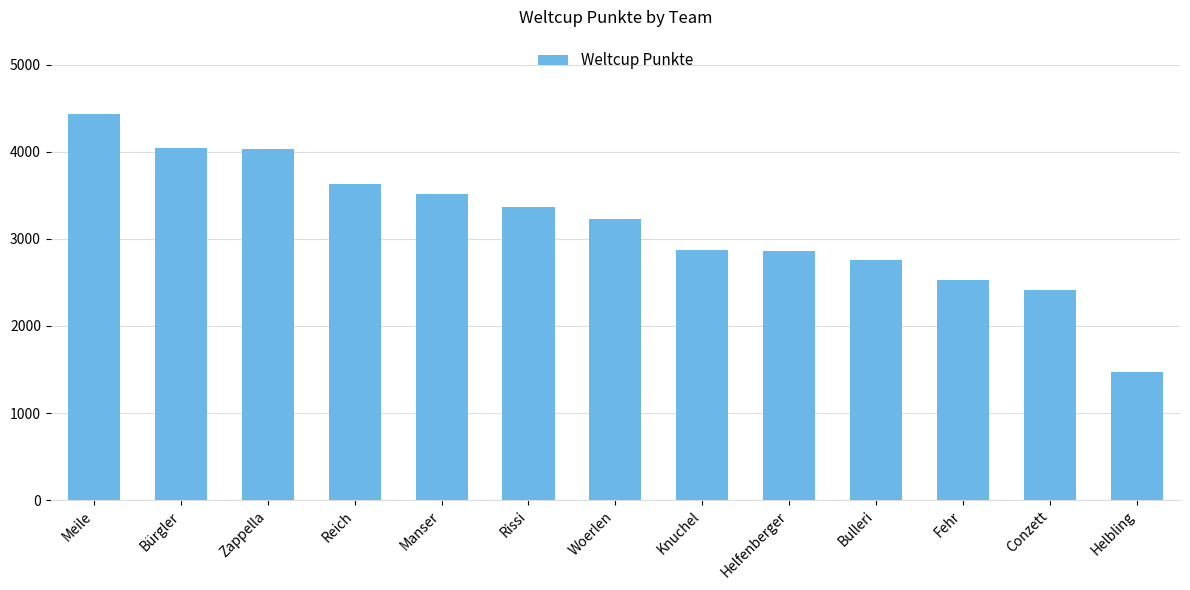

What is the ratio of the value at Reich to the value at Helfenberger?

1.3